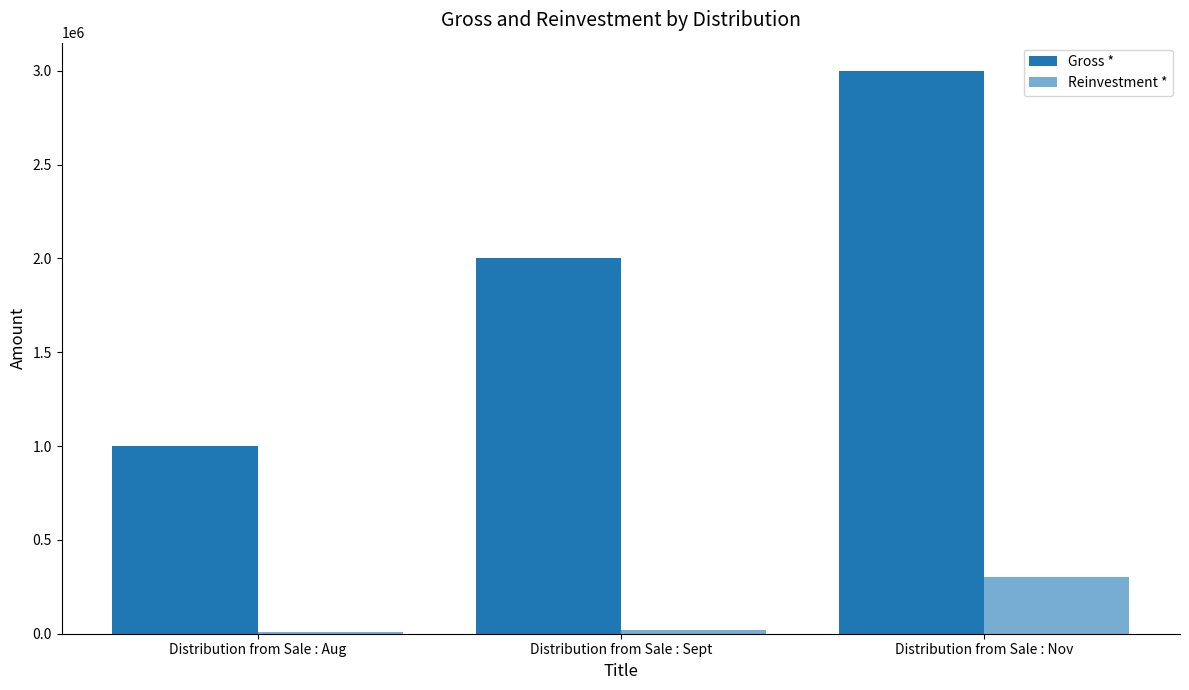

List the series in order of their peak value, lowest first.

Reinvestment *, Gross *